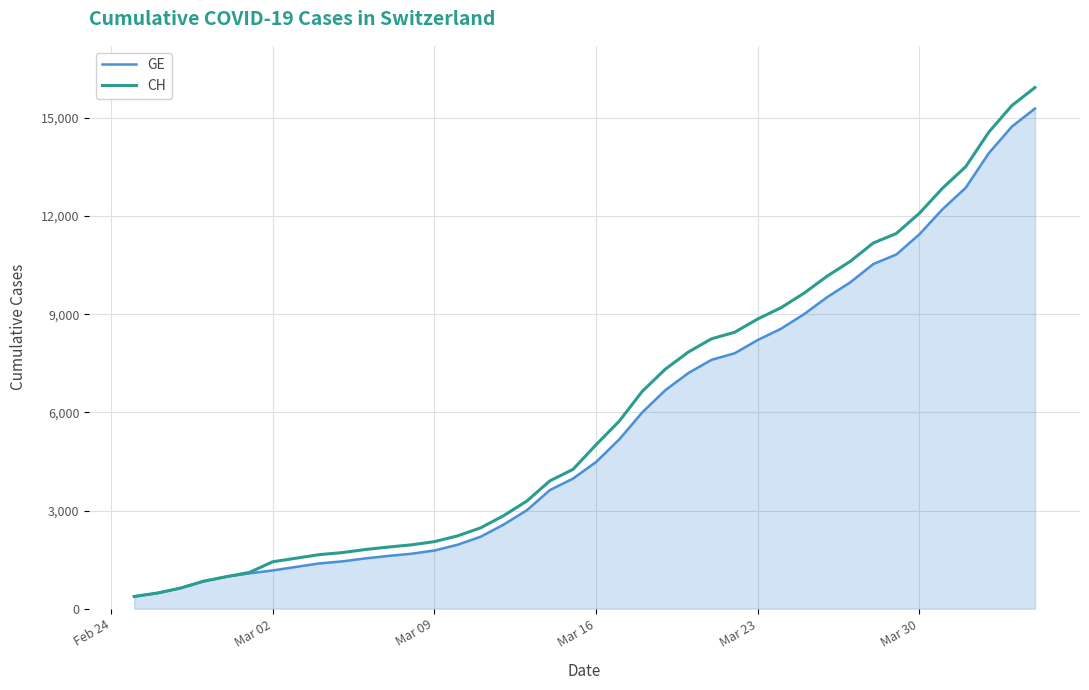

Which series has the widest spread of values?

CH